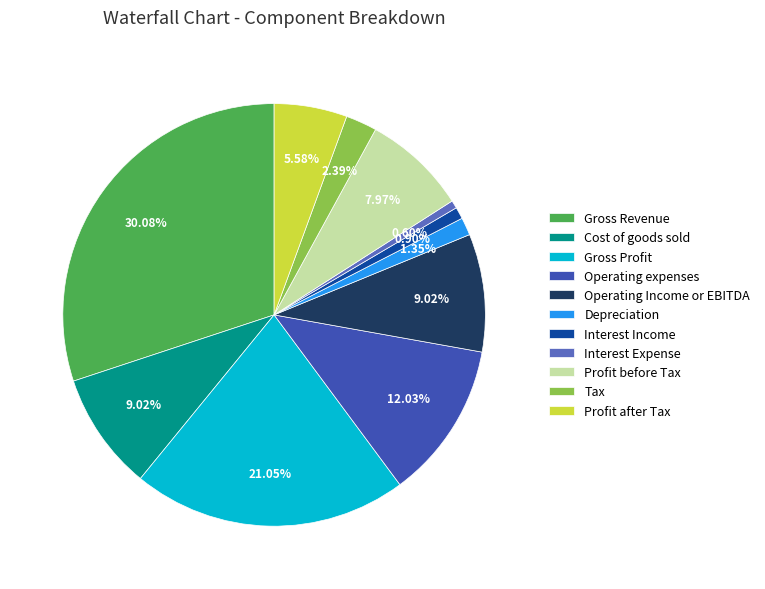

Approximately how many times larger is the value at Gross Revenue compared to Tax?

12.6